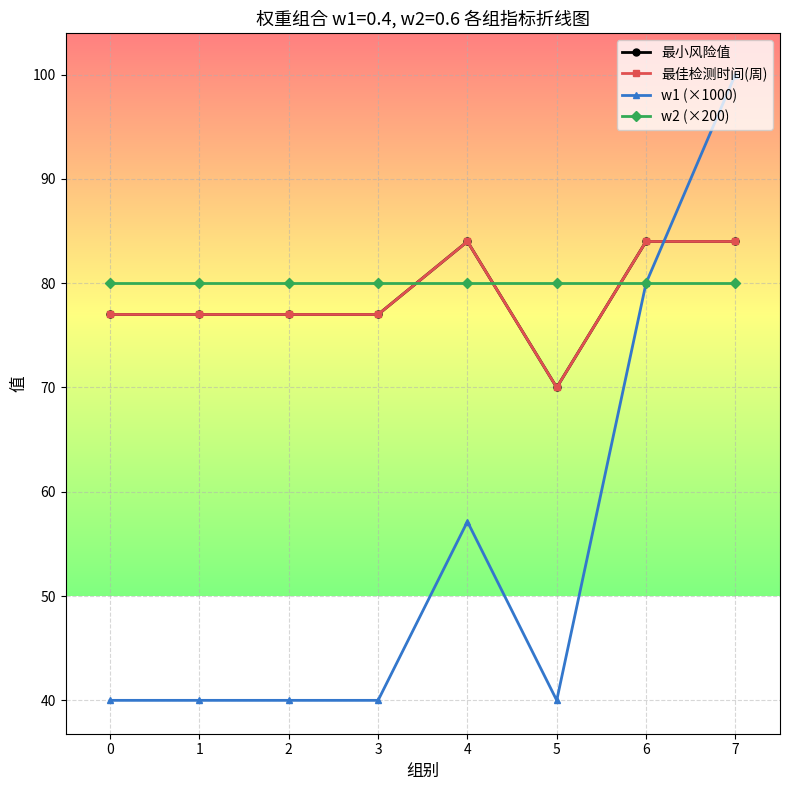

Which series has the largest range (max minus min)?

w1 (×1000)